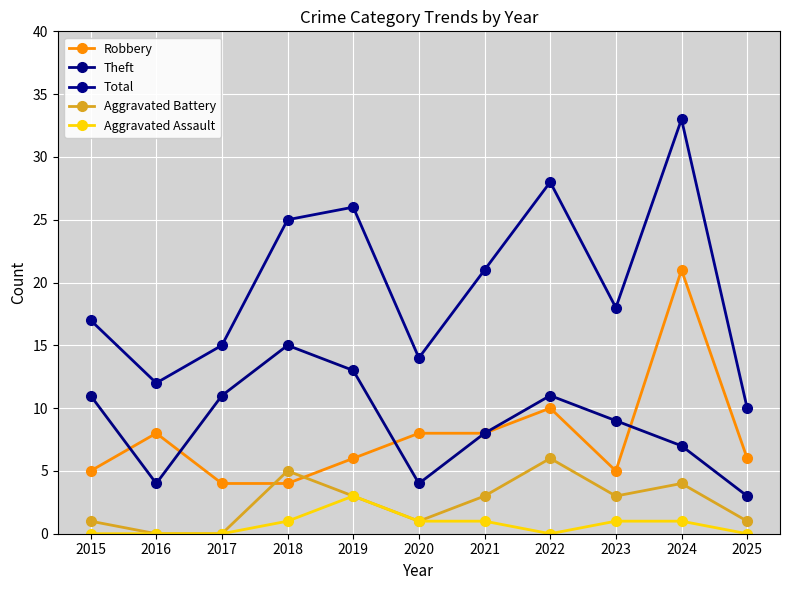

True or false: Robbery and Aggravated Assault intersect in this chart.

False